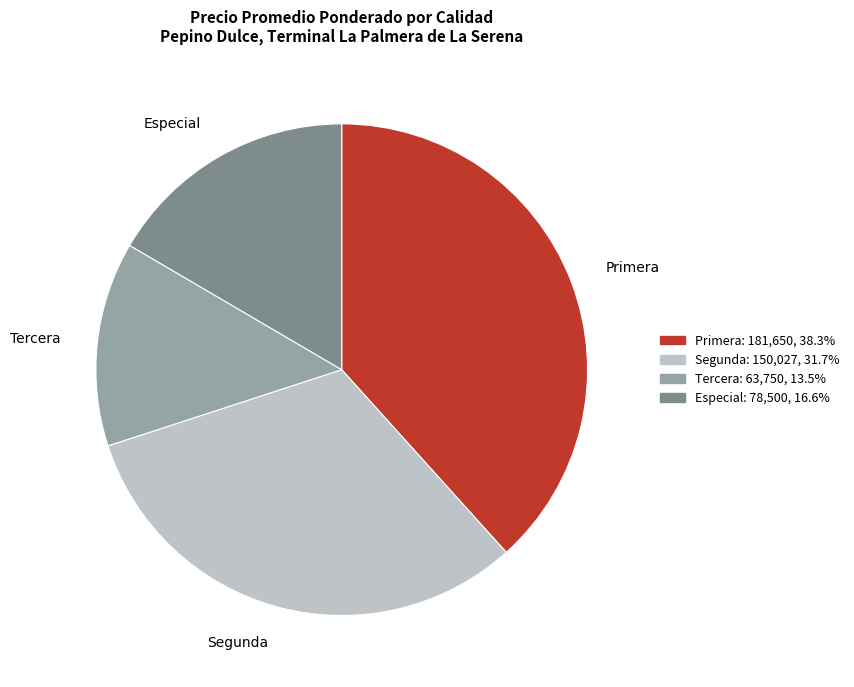

Rank the categories by value from lowest to highest.

Tercera, Especial, Segunda, Primera